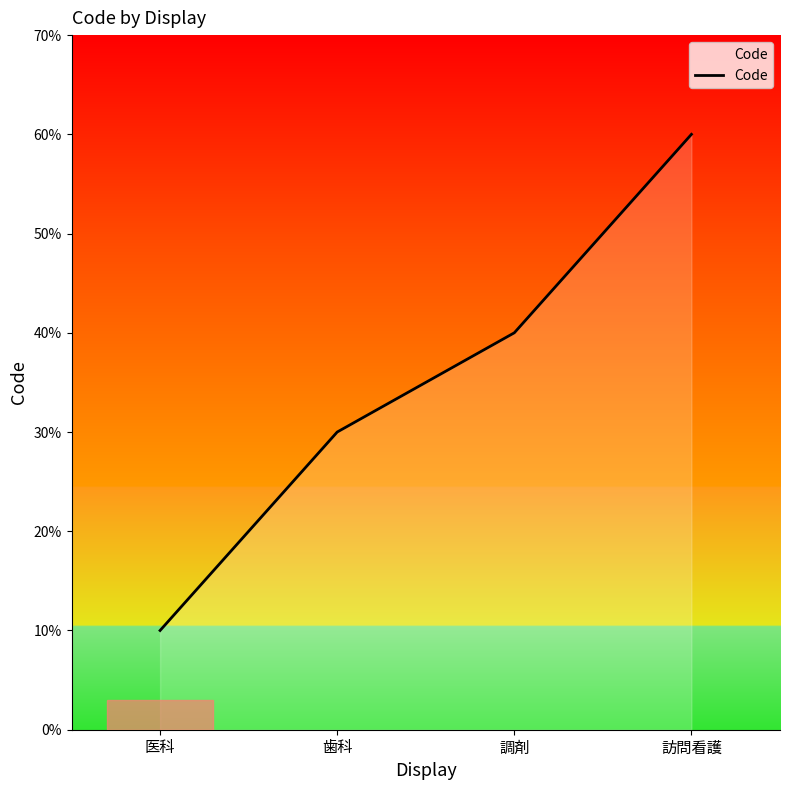

What is the smallest value displayed?

1